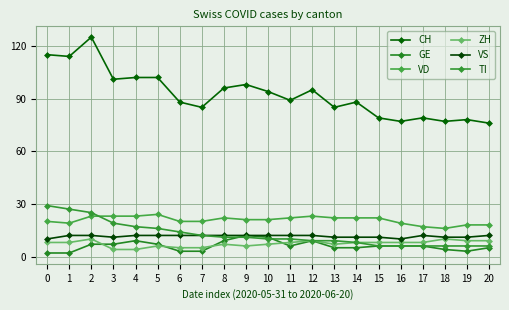

Reading right to left, transcribe all the data shown in this chart.

CH: 76	78	77	79	77	79	88	85	95	89	94	98	96	85	88	102	102	101	125	114	115
GE: 5	3	4	6	6	6	5	5	9	6	11	12	9	3	3	7	9	7	7	2	2
VD: 18	18	16	17	19	22	22	22	23	22	21	21	22	20	20	24	23	23	23	19	20
ZH: 9	9	10	8	8	8	8	7	9	8	7	6	7	5	5	6	4	4	10	8	8
VS: 12	11	11	12	10	11	11	11	12	12	12	12	12	12	12	12	12	11	12	12	10
TI: 6	6	6	6	6	6	8	9	9	10	10	11	11	12	14	16	17	19	25	27	29